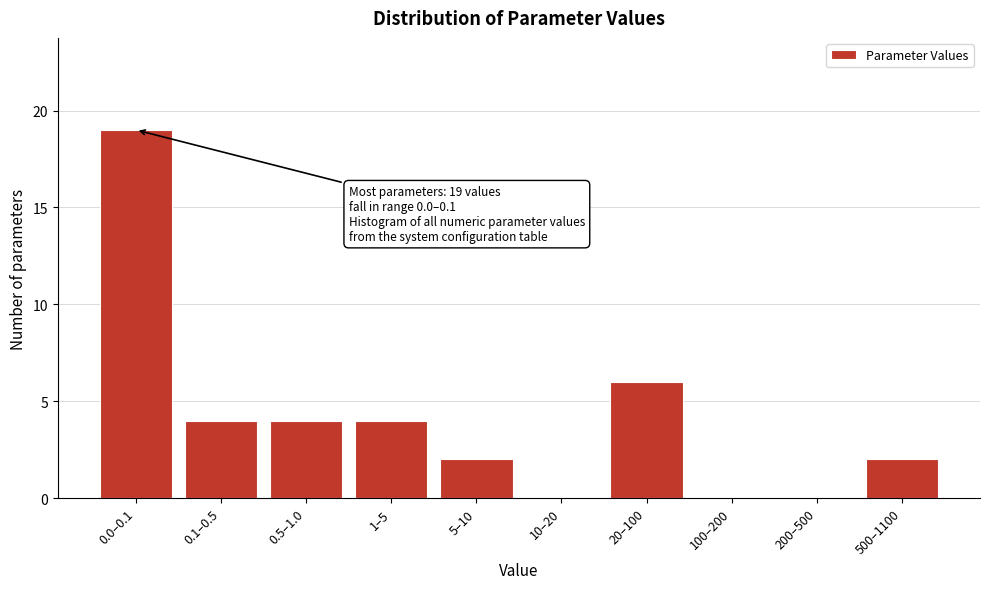

Reading left to right, what are all the values shown in this chart?

0.0–0.1=19	0.1–0.5=4	0.5–1.0=4	1–5=4	5–10=2	10–20=0	20–100=6	100–200=0	200–500=0	500–1100=2